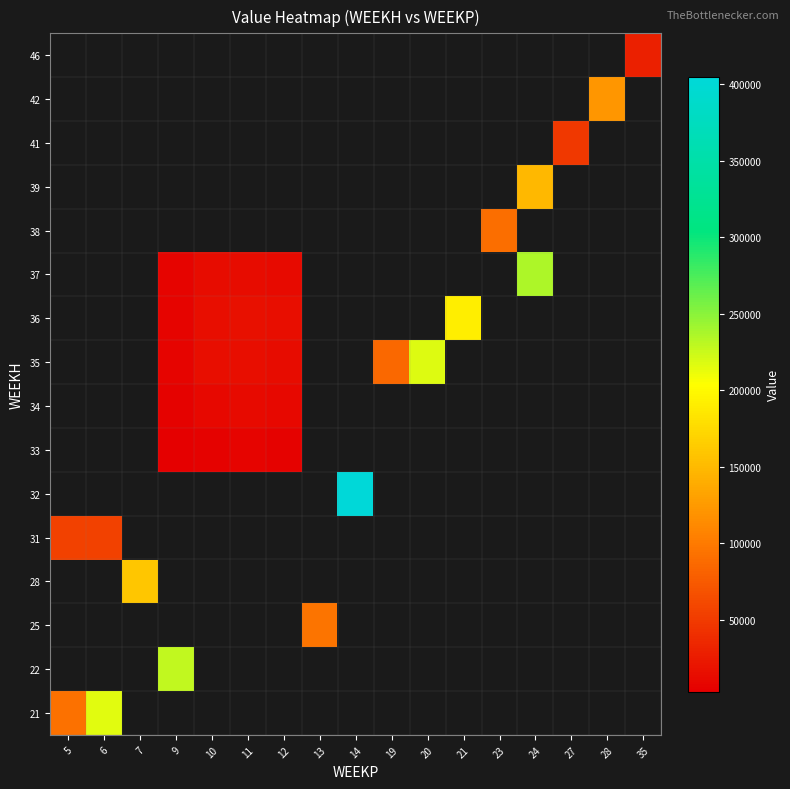

True or false: 33 has a value of 5785.1 at 12.

True